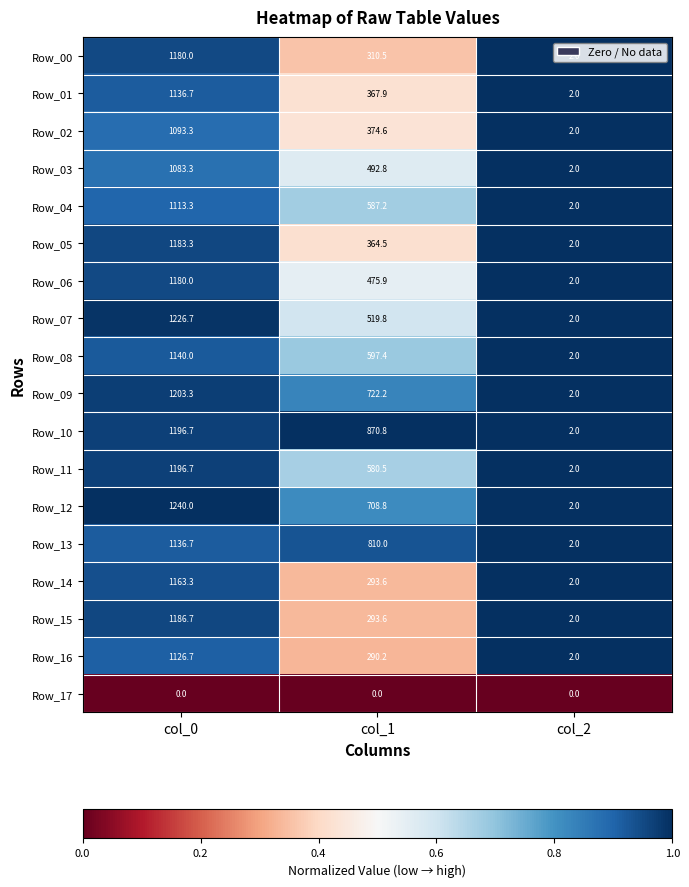

List the labels in order of Row_13 value, smallest first.

col_2, col_1, col_0